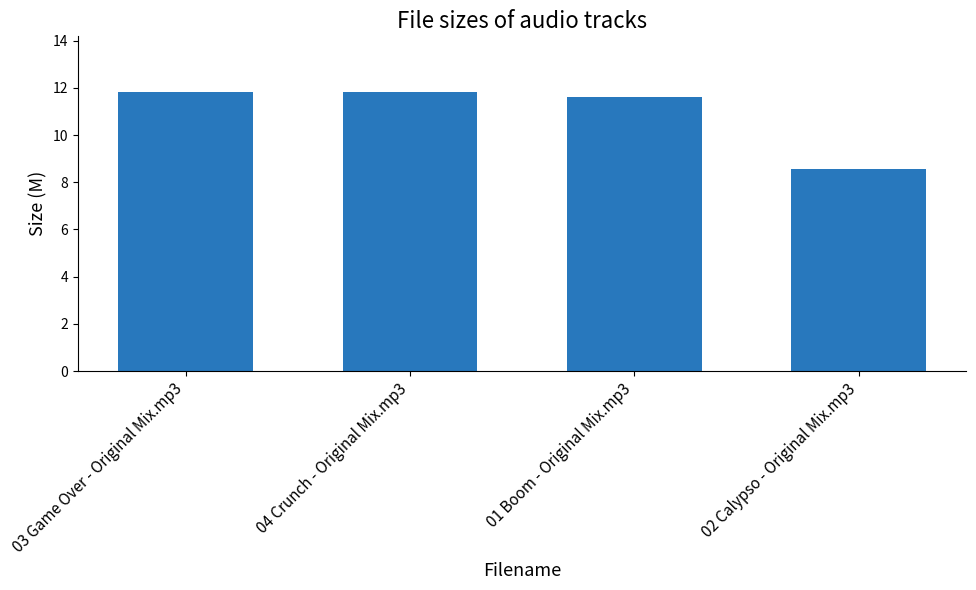

What is the average value?

11.0